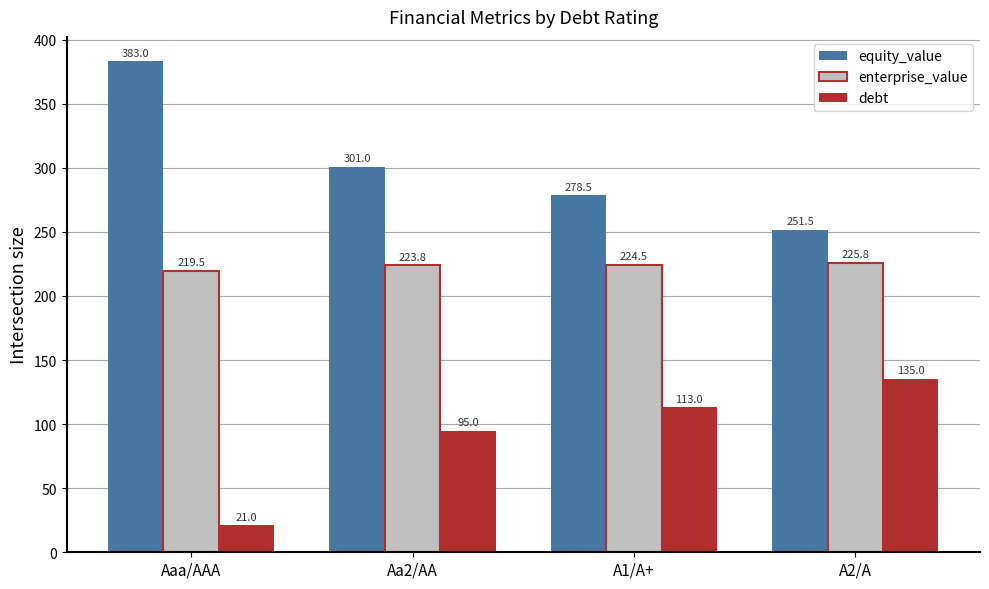

What is the difference between the enterprise_value values at Aa2/AA and A2/A?

2.0